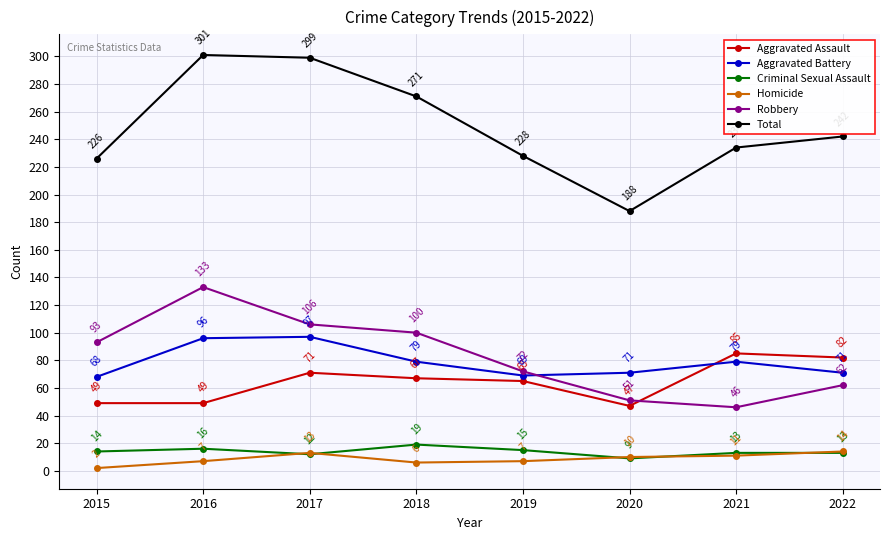

How many distinct data groups are displayed?

6